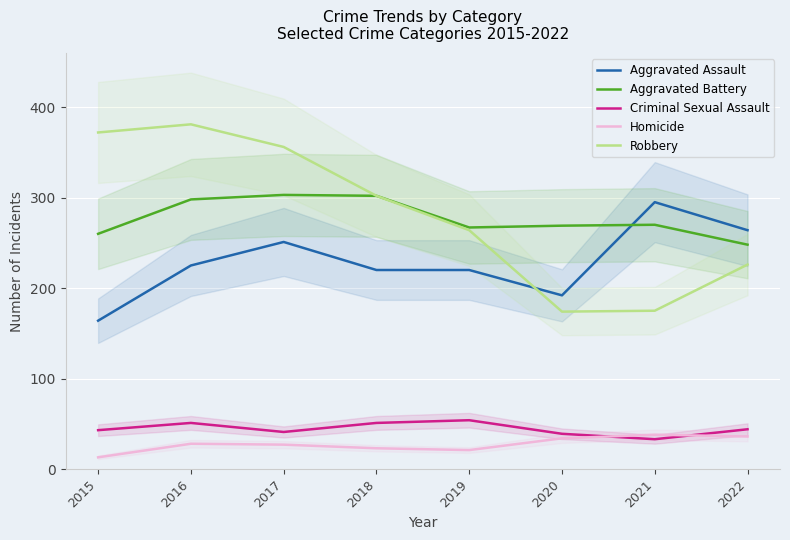

At which label does Robbery reach its peak?

2016